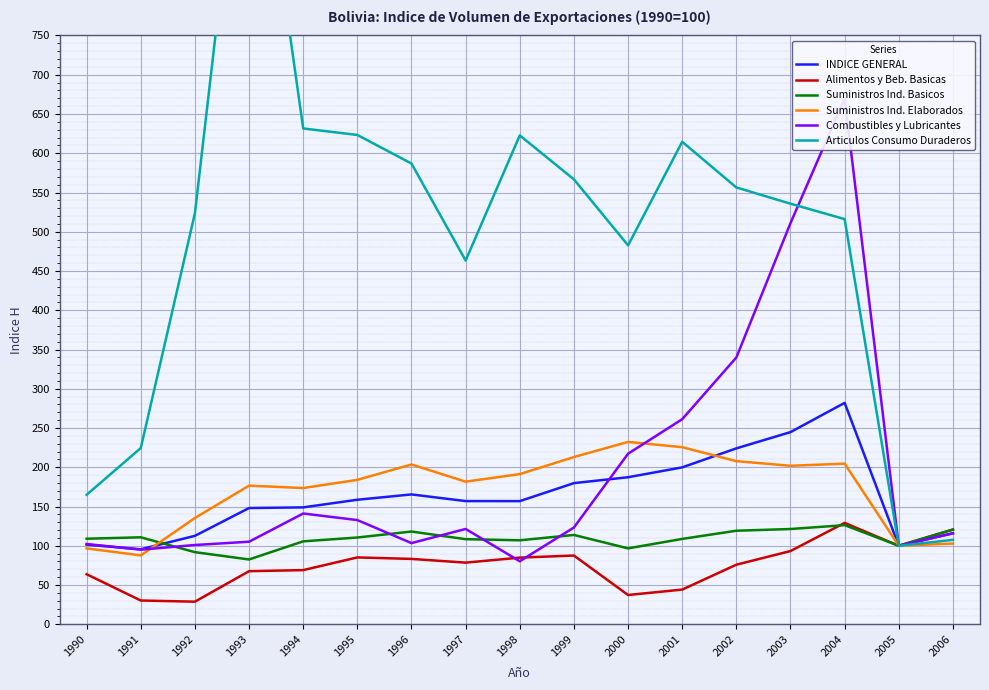

How many interior local peaks does the INDICE GENERAL series have?

2